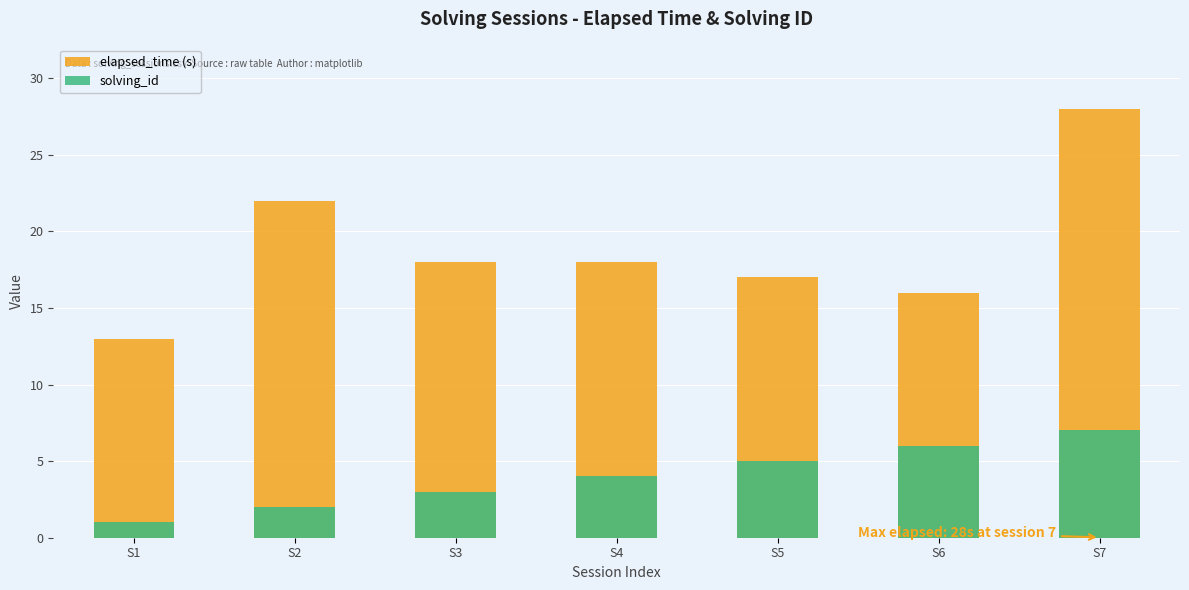

Reading left to right, transcribe all the data shown in this chart.

elapsed_time (s): S1=13	S2=22	S3=18	S4=18	S5=17	S6=16	S7=28
solving_id: S1=1	S2=2	S3=3	S4=4	S5=5	S6=6	S7=7